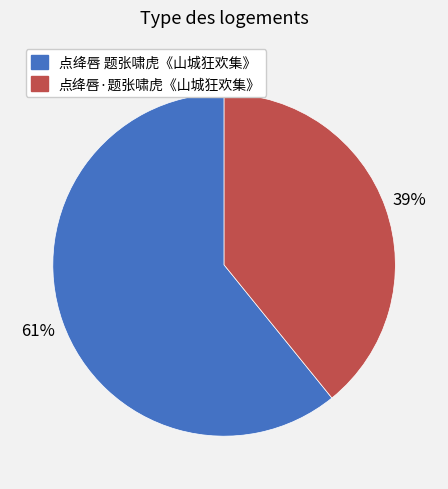

How many slices are in this pie chart?

2